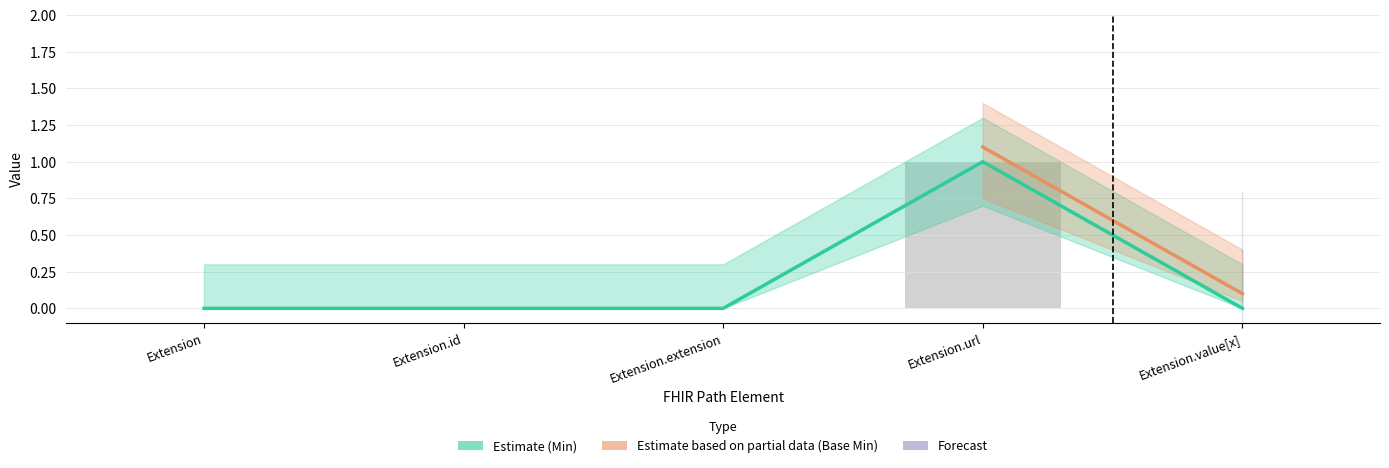

Which category has the highest value in the Min series?

Extension.url